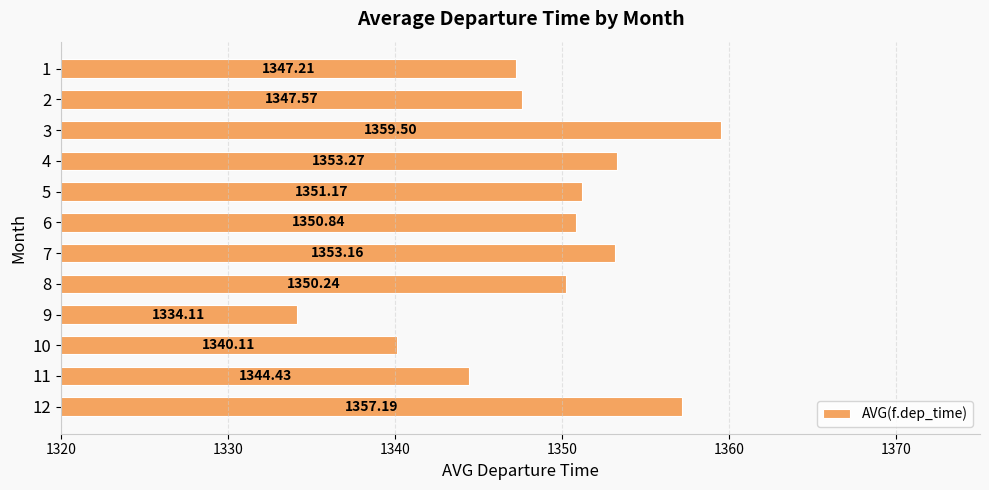

How many data points are above 1350?

7